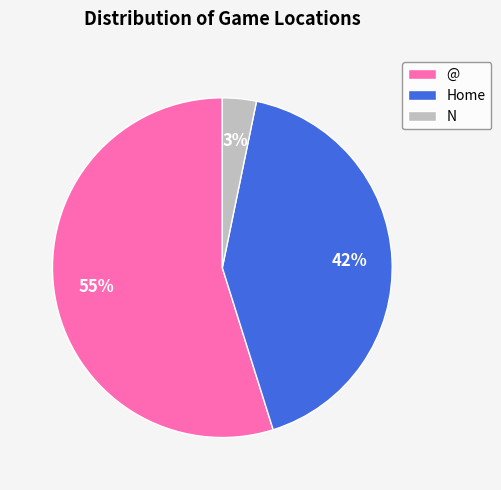

Does N represent more than half of the total?

No